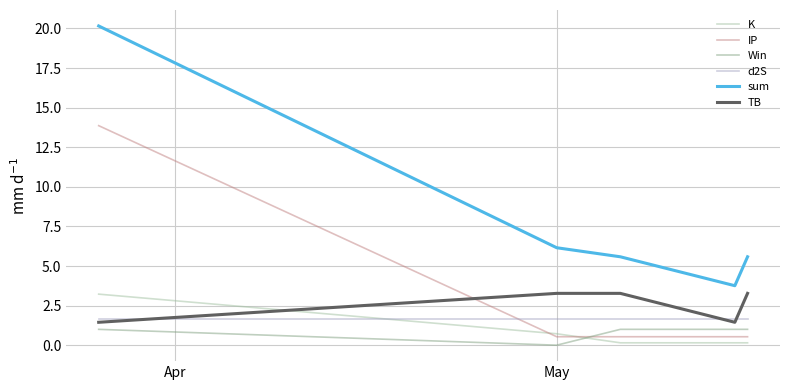

True or false: TB and K intersect in this chart.

True